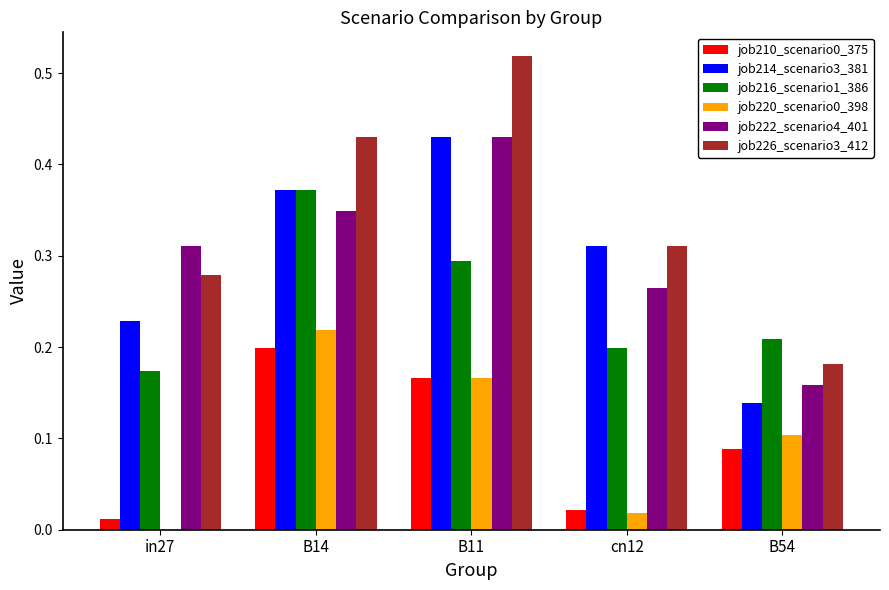

The job222_scenario4_401 series shows 0.2 at B11. True or false?

False